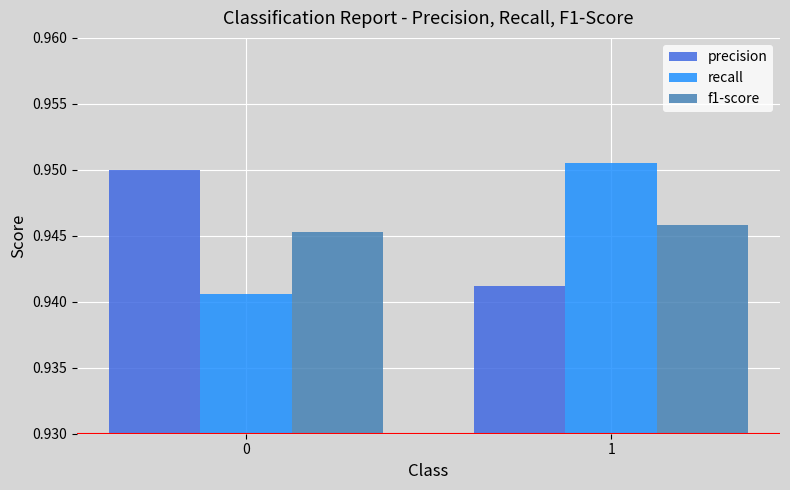

The value of precision at 0 is 0.4. True or false?

False